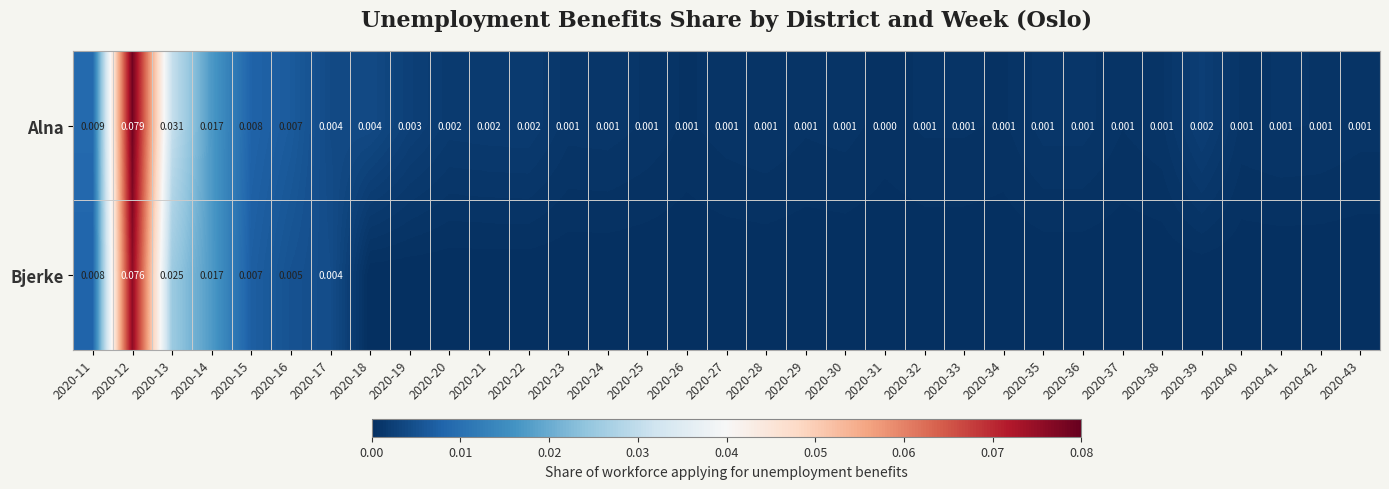

Which series has the largest range (max minus min)?

Alna